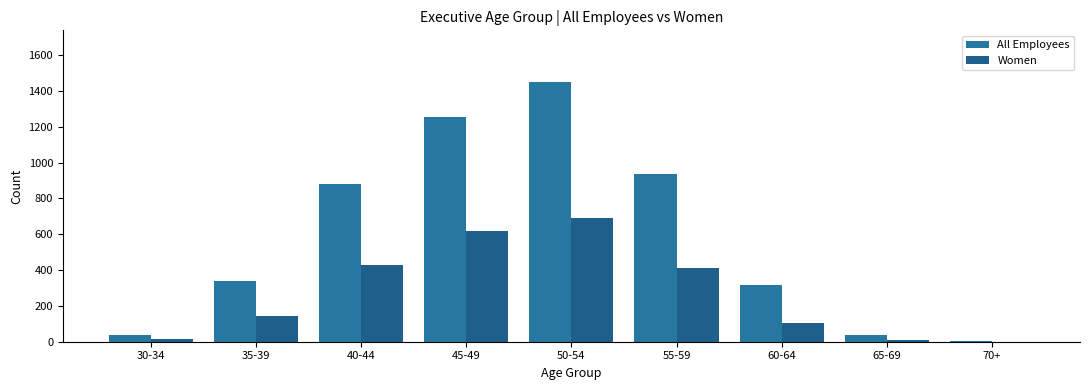

What is the sum of all Women values?

2423